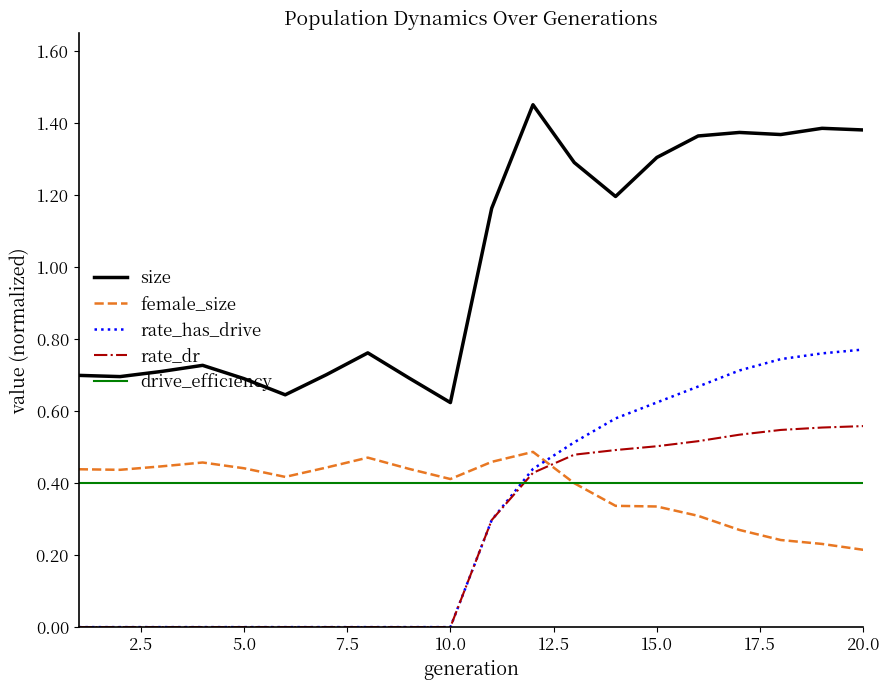

Which series has the largest total across all categories?

size